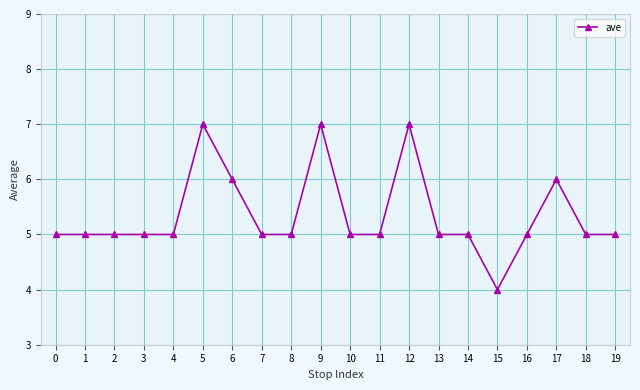

Reading right to left, list all the values displayed in this chart.

5	5	6	5	4	5	5	7	5	5	7	5	5	6	7	5	5	5	5	5